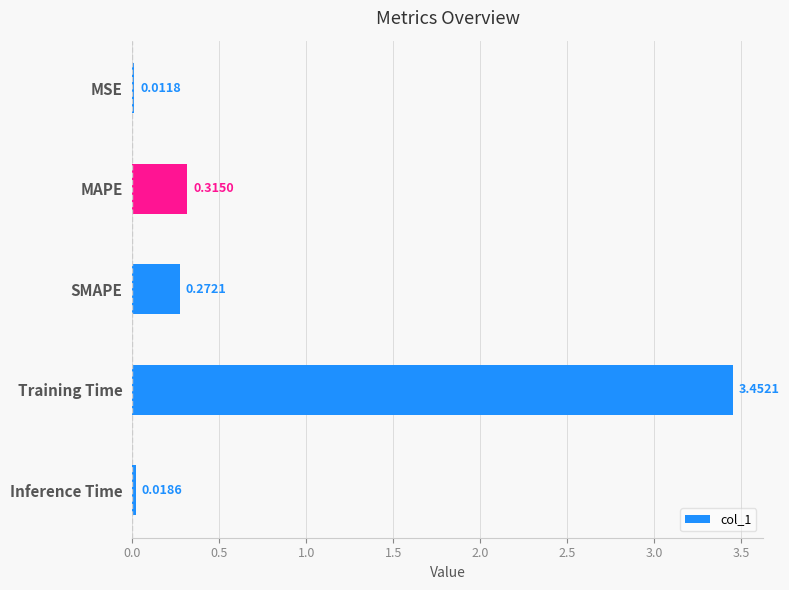

Does the chart contain any negative values?

No